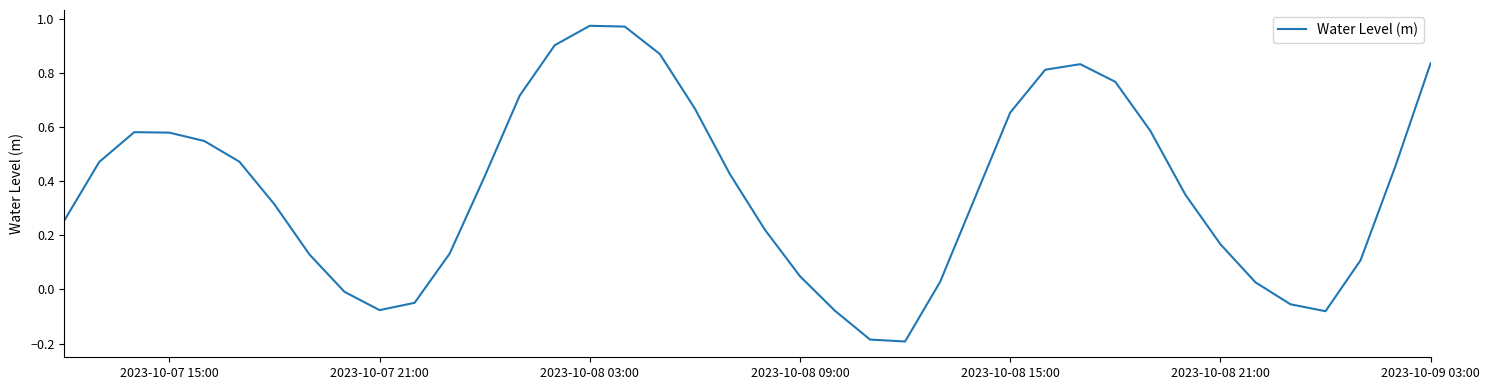

What is the difference between the maximum and minimum values?

1.2